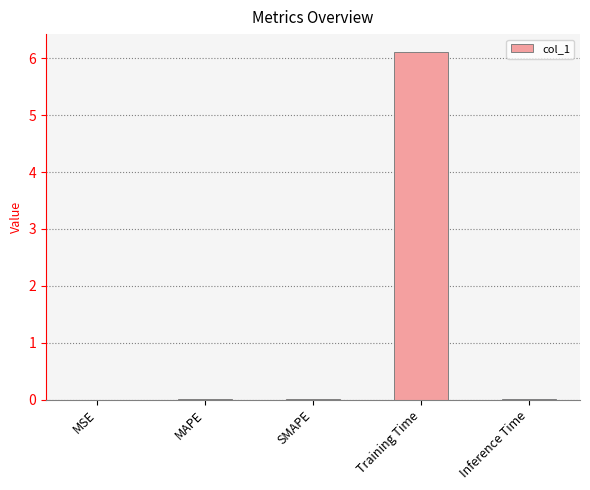

What is the maximum value shown in the chart?

6.1